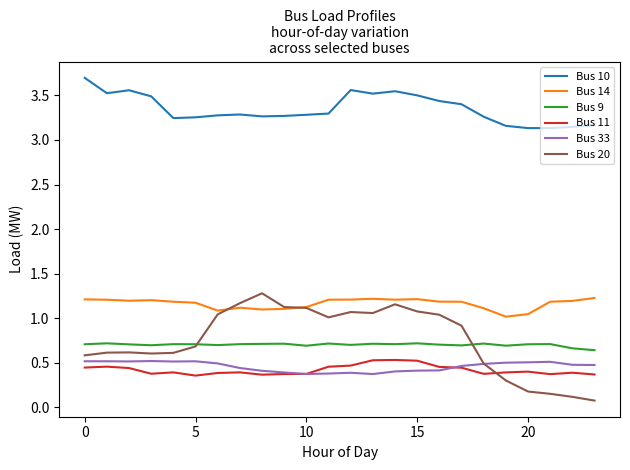

What is the maximum value for Bus 20?

1.3